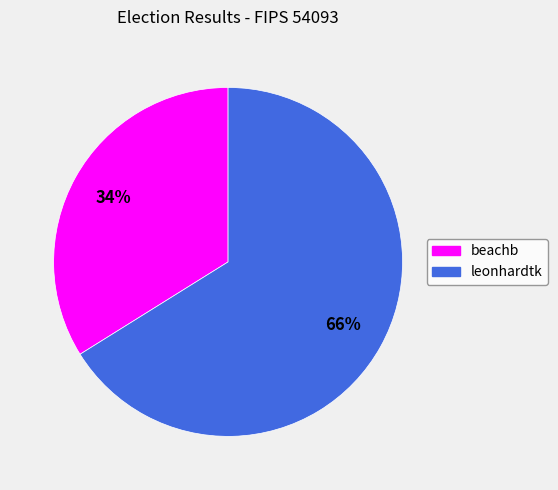

How many segments does this pie chart have?

2